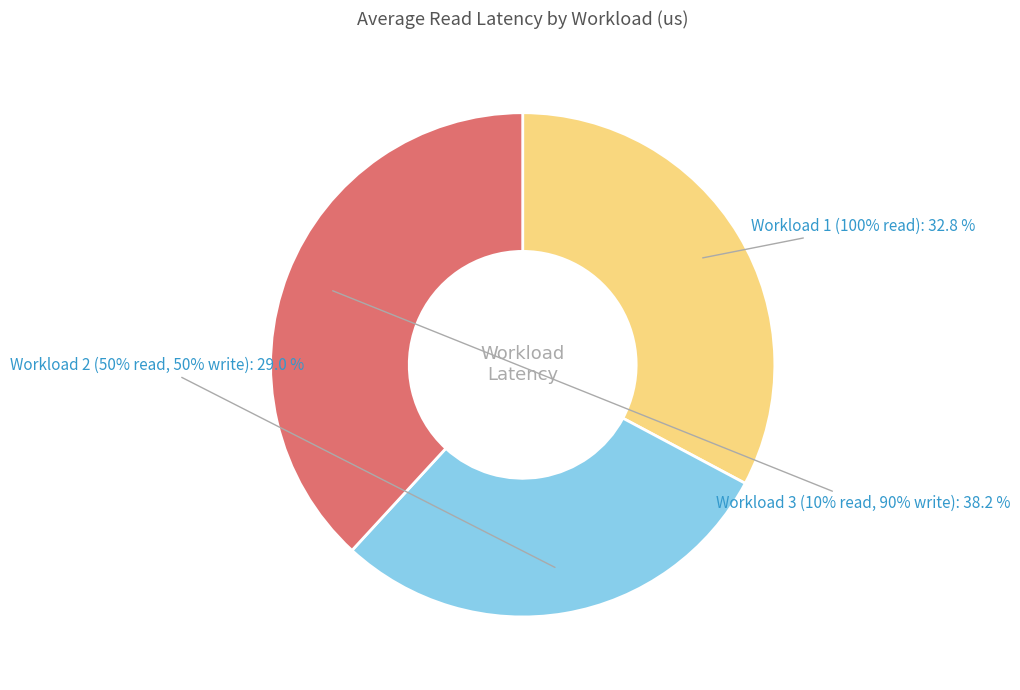

Does any single category account for the majority?

No